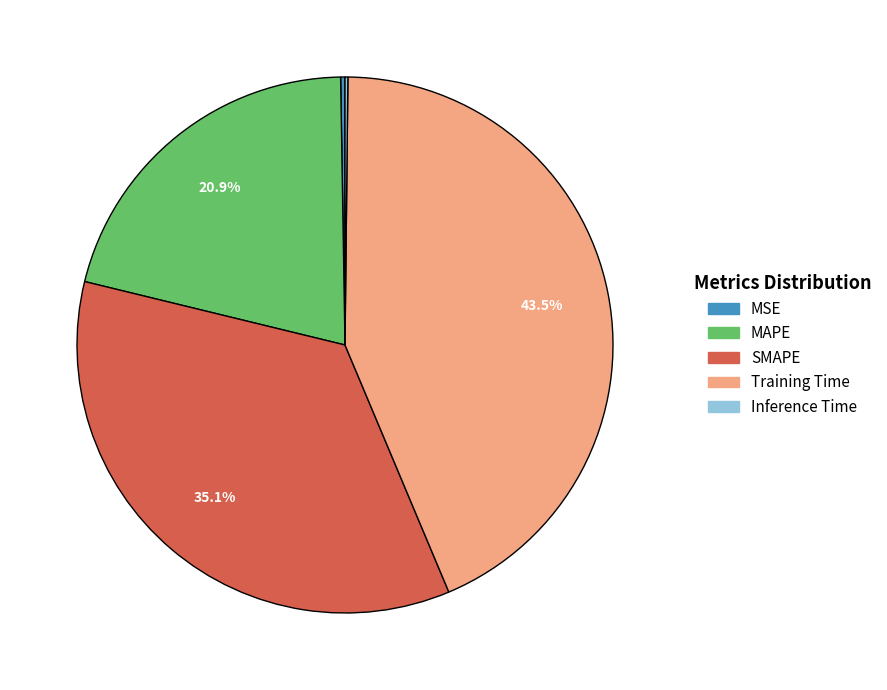

Does any single category account for the majority?

No